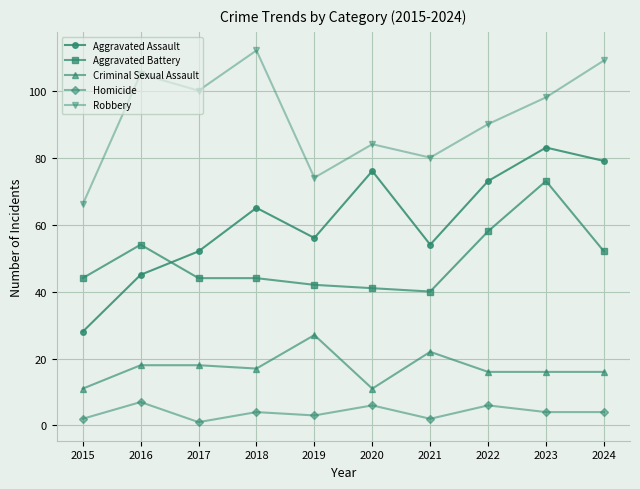

Which series has the largest range (max minus min)?

Aggravated Assault